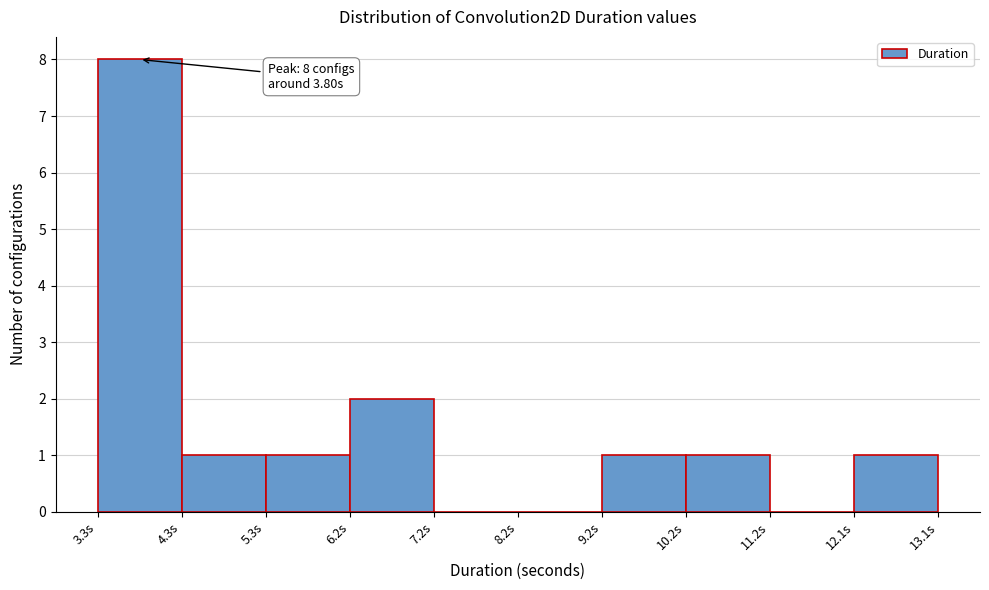

Which range on the x-axis has the tallest bar?

3.3 to 4.3